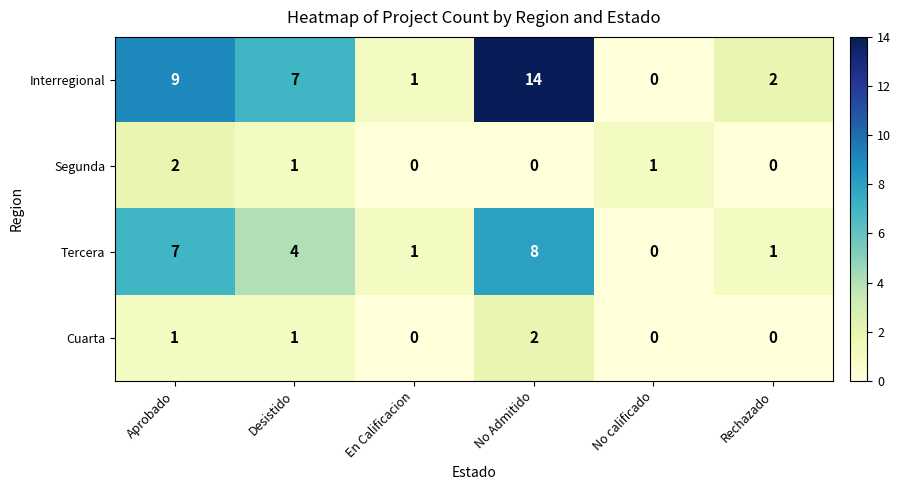

Is it true that Interregional equals 7 at Desistido?

True